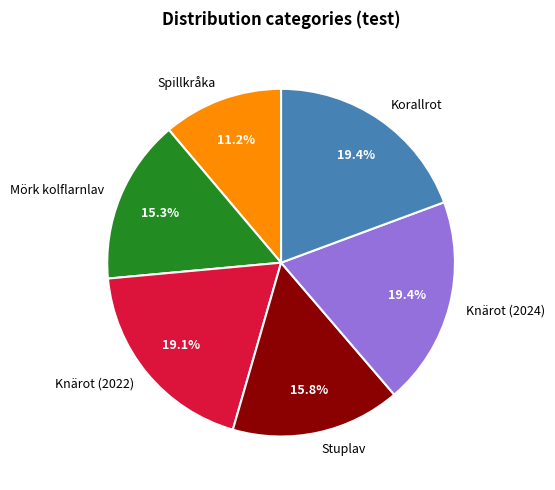

To the nearest percent, what portion does Knärot (2024) represent?

19%